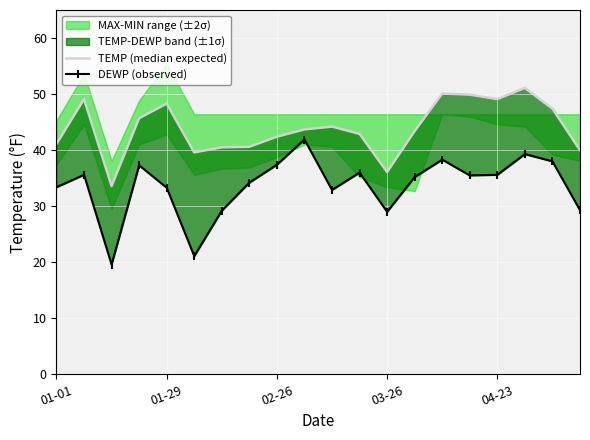

Reading left to right, list all the values displayed in this chart.

TEMP (median expected): 41.1	49.1	33.6	45.7	48.3	39.6	40.5	40.6	42.4	43.7	44.2	42.9	36.1	43.4	50.1	49.9	49.1	51.1	47.4	40.0
DEWP (observed): 33.4	35.6	19.6	37.3	33.3	21.1	29.2	34.2	37.4	41.9	32.9	36.0	29.0	35.2	38.3	35.5	35.6	39.3	38.0	29.3